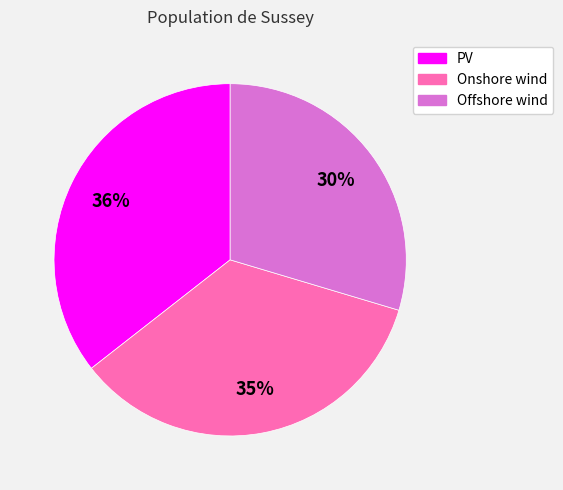

Rank the categories by value from lowest to highest.

Offshore wind, Onshore wind, PV